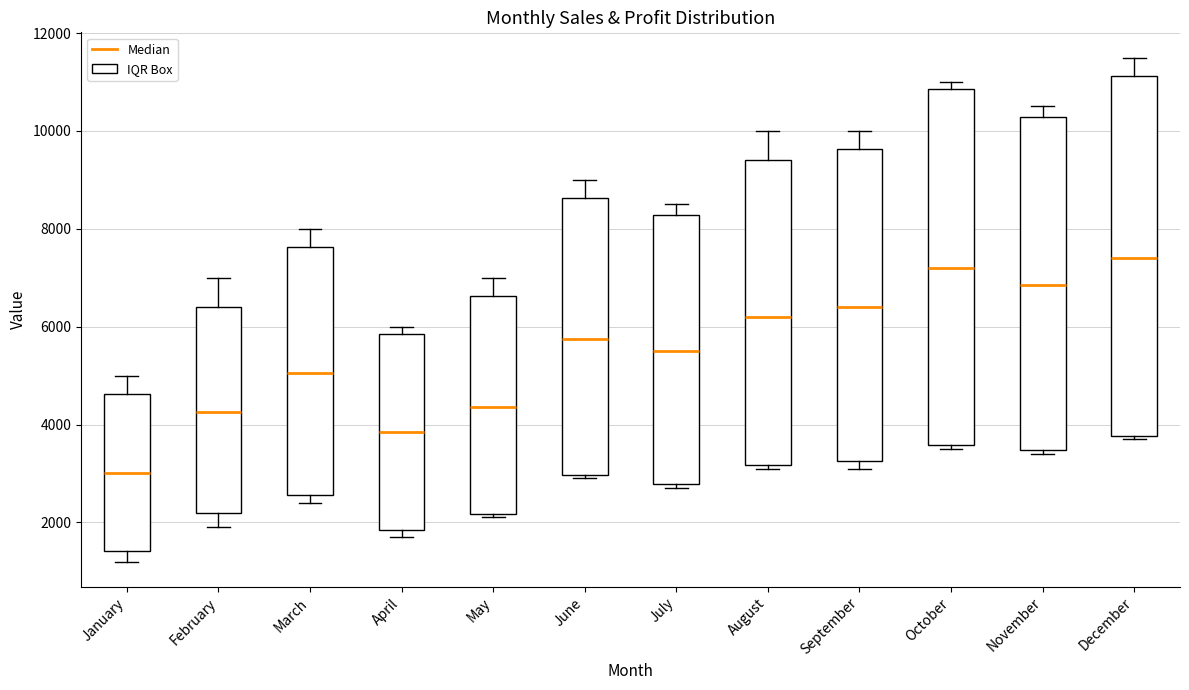

Reading left to right, transcribe this box plot: for each box, give where its median line is, the range the box spans, and where its two whiskers end, as read against the y-axis. The values are not printed on the chart, so give them approximately, as read against the axis.

January: median 3000, box 1400 to 4600, whiskers 1200 to 5000
February: median 4200, box 2200 to 6400, whiskers 2000 to 7000
March: median 5000, box 2600 to 7600, whiskers 2400 to 8000
April: median 3800, box 1800 to 5800, whiskers 1800 (just below the box's lower edge) to 6000
May: median 4400, box 2200 to 6600, whiskers 2200 (just below the box's lower edge) to 7000
June: median 5800, box 3000 to 8600, whiskers 3000 (just below the box's lower edge) to 9000
July: median 5600, box 2800 to 8200, whiskers 2800 (just below the box's lower edge) to 8600
August: median 6200, box 3200 to 9400, whiskers 3200 (just below the box's lower edge) to 10000
September: median 6400, box 3200 to 9600, whiskers 3200 (just below the box's lower edge) to 10000
October: median 7200, box 3600 to 10800, whiskers 3600 (just below the box's lower edge) to 11000
November: median 6800, box 3400 to 10200, whiskers 3400 (just below the box's lower edge) to 10600
December: median 7400, box 3800 to 11200, whiskers 3800 (just below the box's lower edge) to 11600